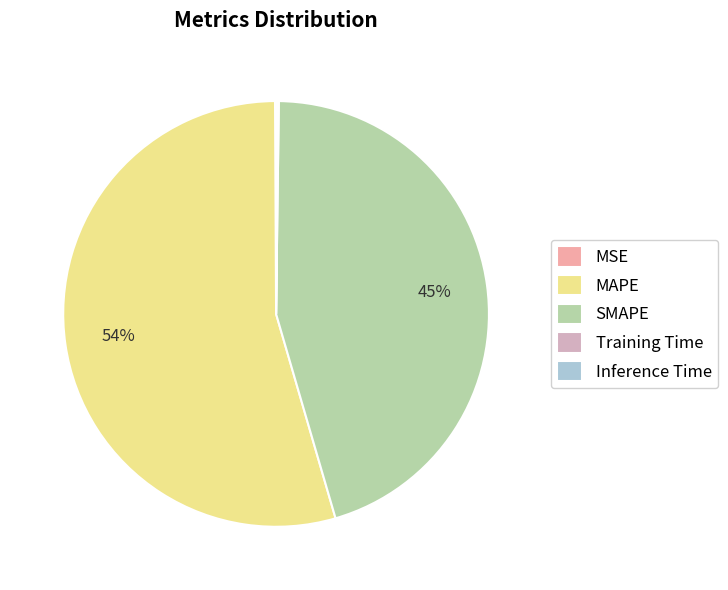

What percentage is the SMAPE slice, to the nearest percent?

45%